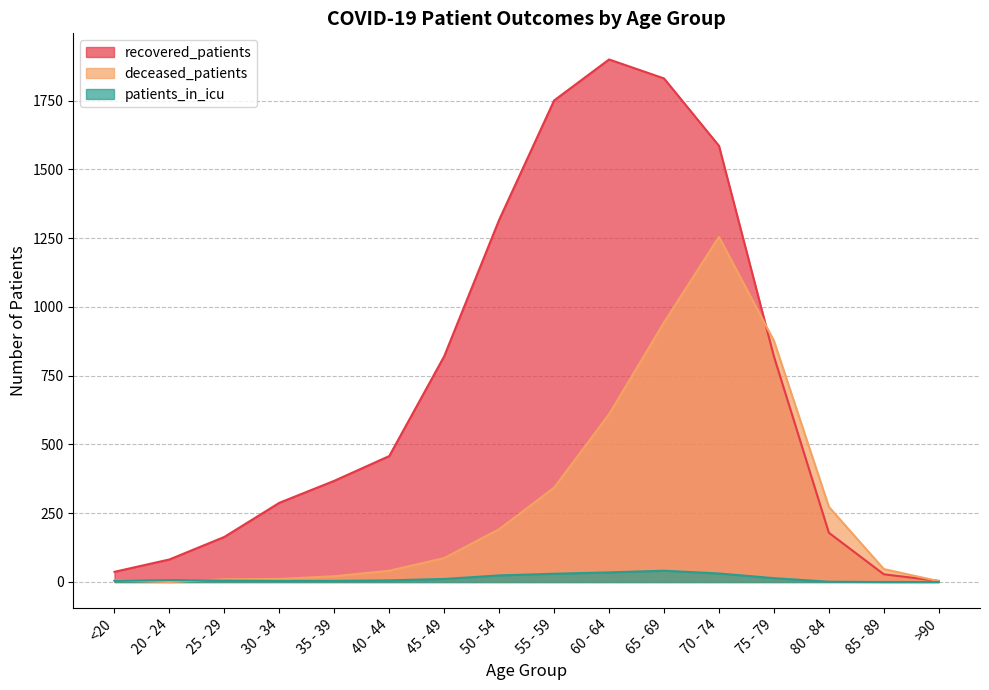

In patients_in_icu, how many points are higher than both neighbors (excluding endpoints)?

2